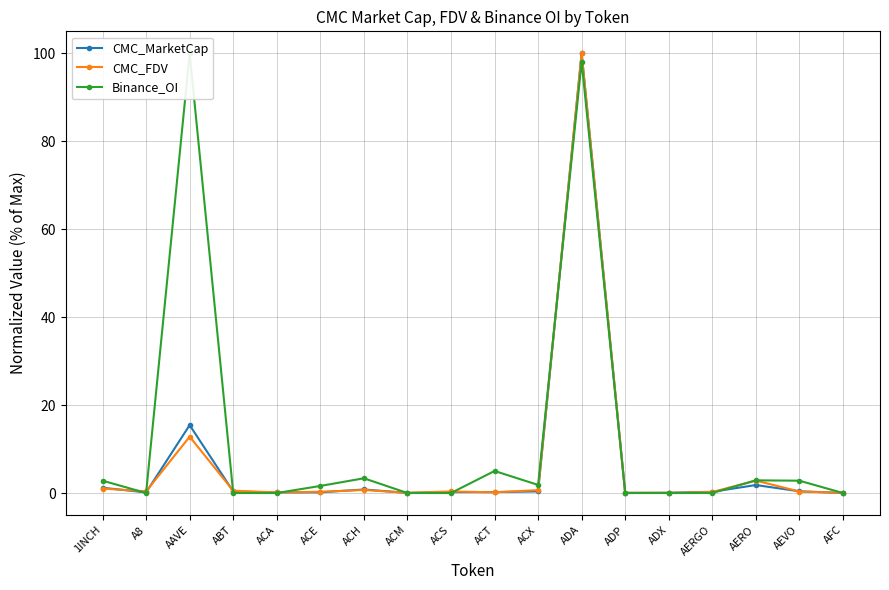

After their last crossing, which series has the higher values: CMC_FDV or CMC_MarketCap?

CMC_FDV